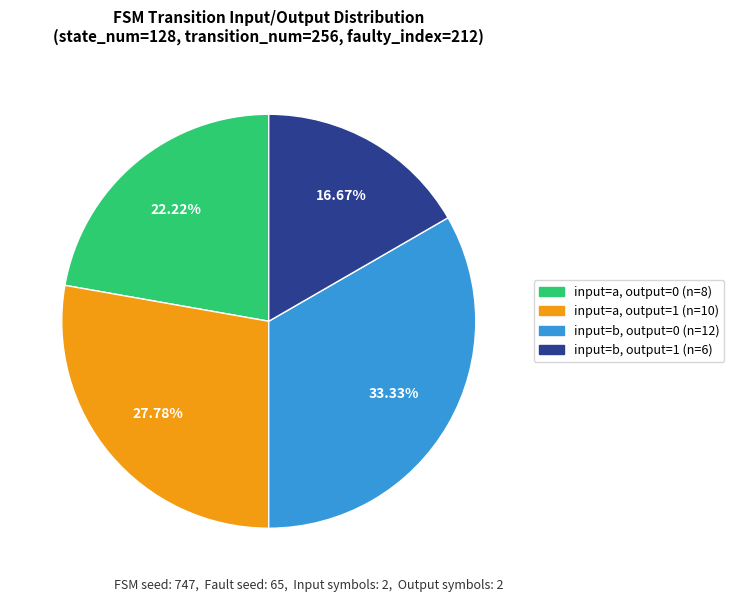

Is there a majority slice in this chart?

No